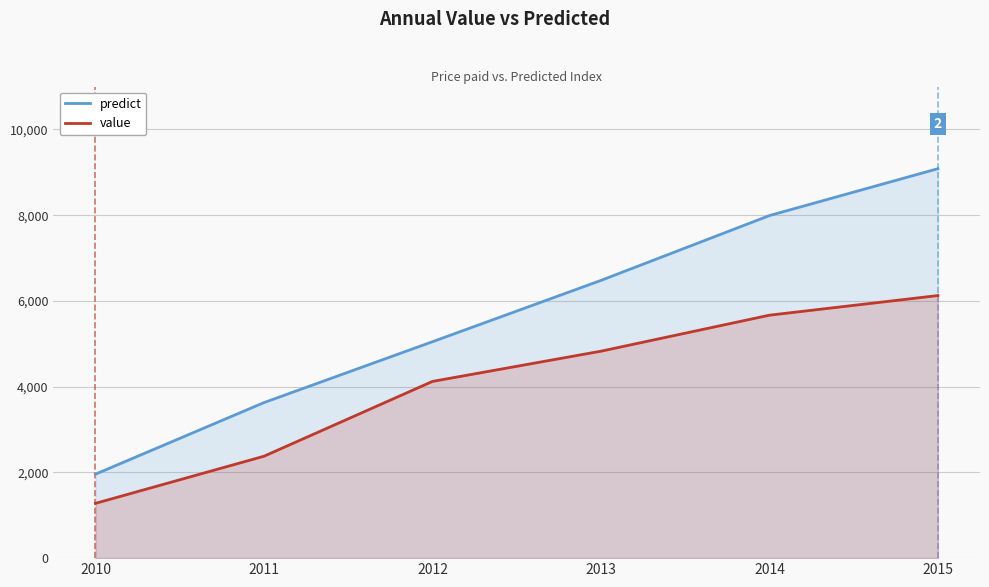

At how many categories does at least one series exceed 5624?

3